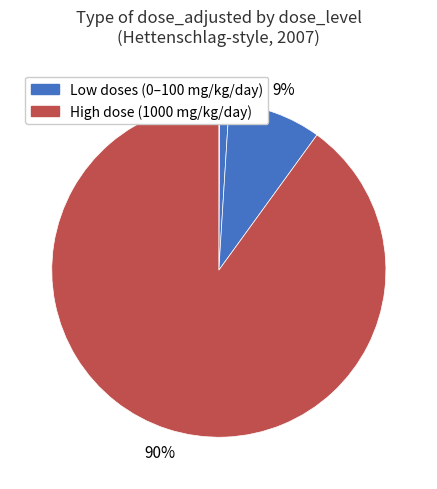

To the nearest percent, what is the average slice percentage?

25%